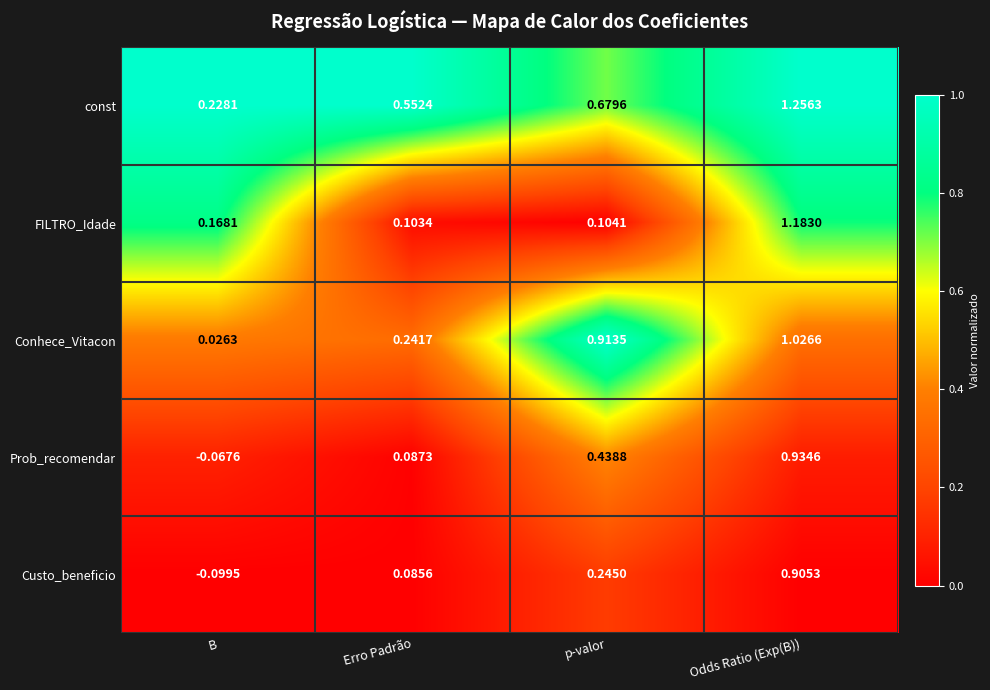

Which category has the highest value across all series?

Odds Ratio (Exp(B))